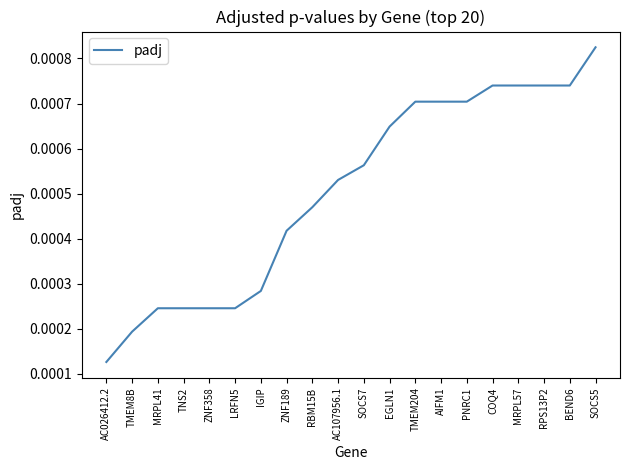

Which label corresponds to the smallest value in the chart?

AC026412.2